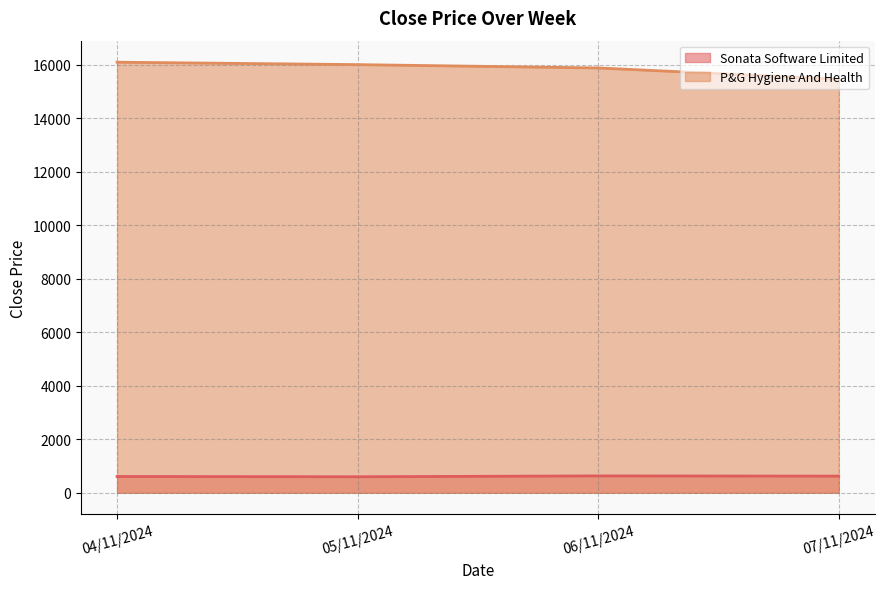

Where is Sonata Software Limited nearest to the value 615?

04/11/2024